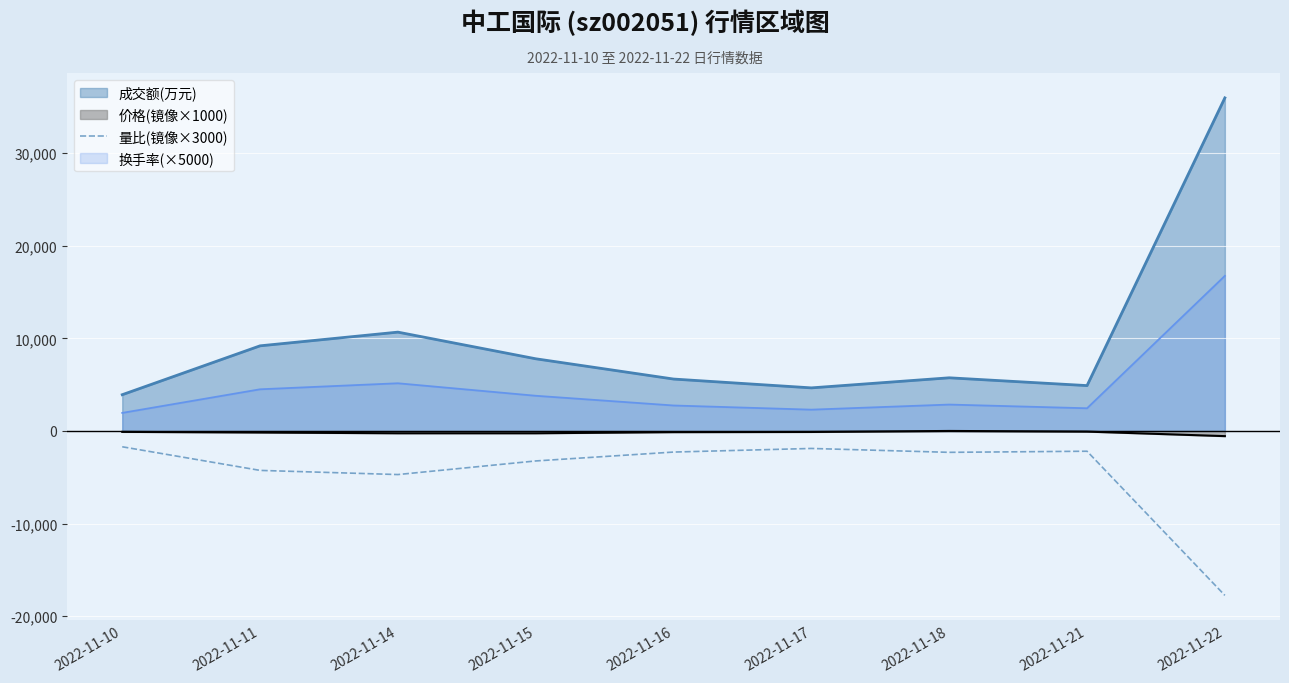

List the series in order of their overall mean, highest first.

成交额(万元), 换手率(×5000), 价格(镜像×1000), 量比(镜像×3000)